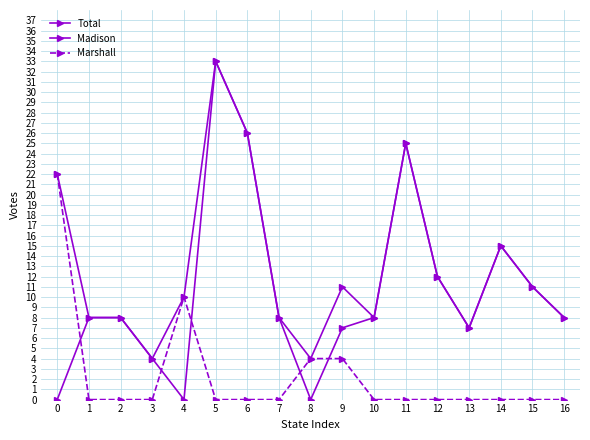

Count the number of data series in this chart.

3